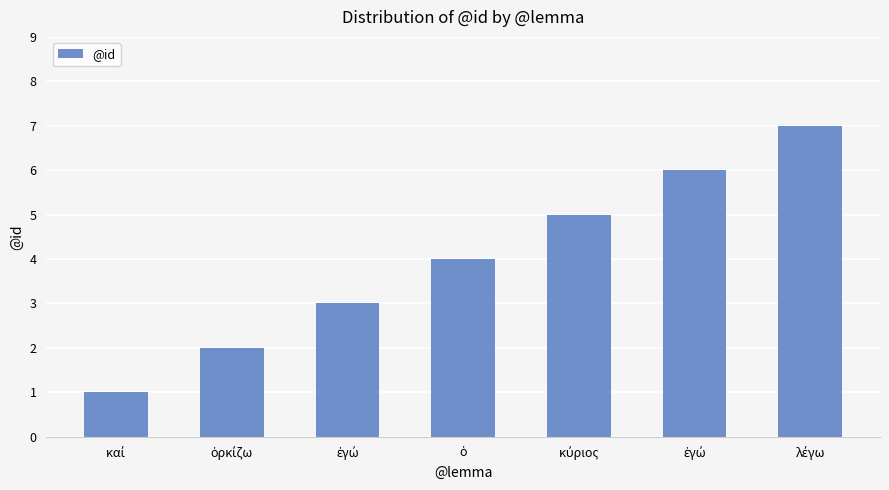

How many bars are there in total?

7